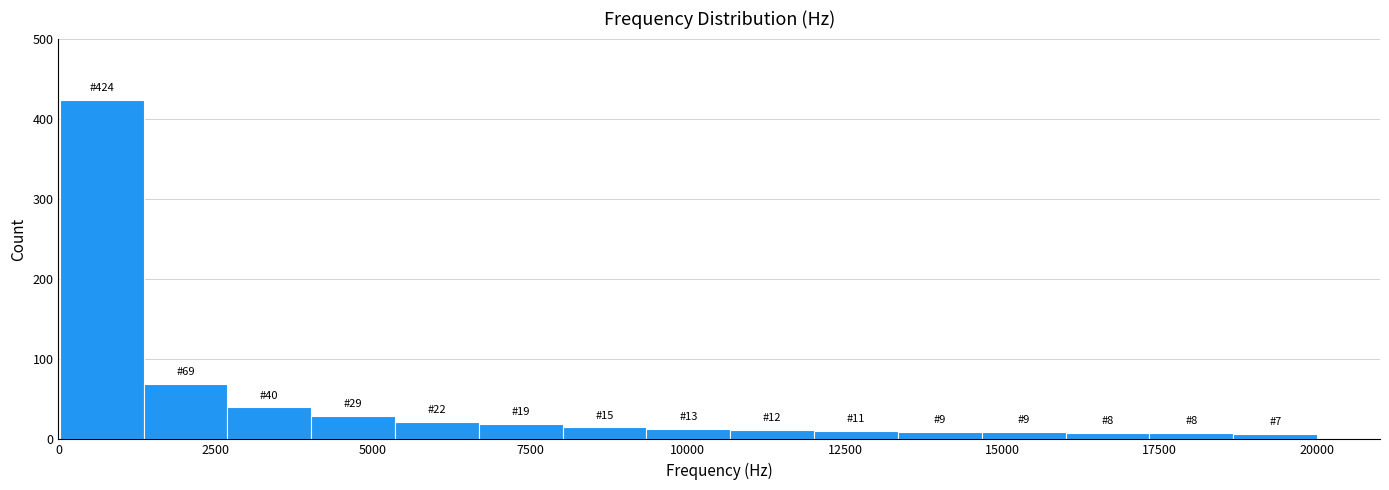

Around what value on the x-axis is the tallest bar? Give the approximate position of its centre, as read against the axis.

500